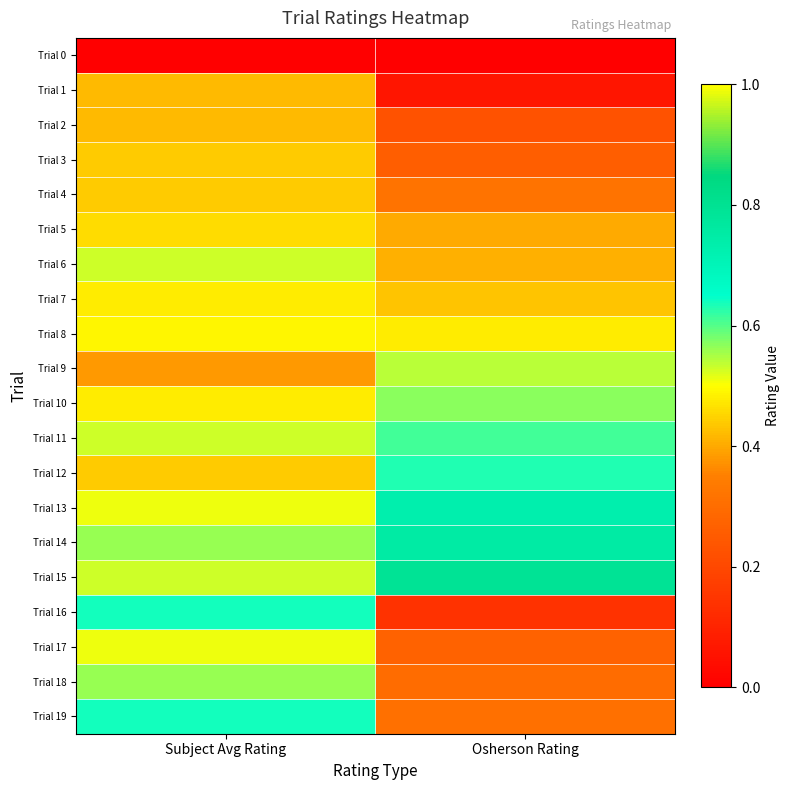

Reading left to right, transcribe all the data shown in this chart.

Trial 0: Subject Avg Rating=0.0	Osherson Rating=0.0
Trial 1: Subject Avg Rating=0.4	Osherson Rating=0.1
Trial 2: Subject Avg Rating=0.4	Osherson Rating=0.2
Trial 3: Subject Avg Rating=0.4	Osherson Rating=0.3
Trial 4: Subject Avg Rating=0.4	Osherson Rating=0.3
Trial 5: Subject Avg Rating=0.5	Osherson Rating=0.4
Trial 6: Subject Avg Rating=0.5	Osherson Rating=0.4
Trial 7: Subject Avg Rating=0.5	Osherson Rating=0.4
Trial 8: Subject Avg Rating=0.5	Osherson Rating=0.5
Trial 9: Subject Avg Rating=0.4	Osherson Rating=0.5
Trial 10: Subject Avg Rating=0.5	Osherson Rating=0.6
Trial 11: Subject Avg Rating=0.5	Osherson Rating=0.6
Trial 12: Subject Avg Rating=0.4	Osherson Rating=0.6
Trial 13: Subject Avg Rating=0.5	Osherson Rating=0.7
Trial 14: Subject Avg Rating=0.6	Osherson Rating=0.8
Trial 15: Subject Avg Rating=0.5	Osherson Rating=0.8
Trial 16: Subject Avg Rating=0.6	Osherson Rating=0.1
Trial 17: Subject Avg Rating=0.5	Osherson Rating=0.3
Trial 18: Subject Avg Rating=0.6	Osherson Rating=0.3
Trial 19: Subject Avg Rating=0.6	Osherson Rating=0.3